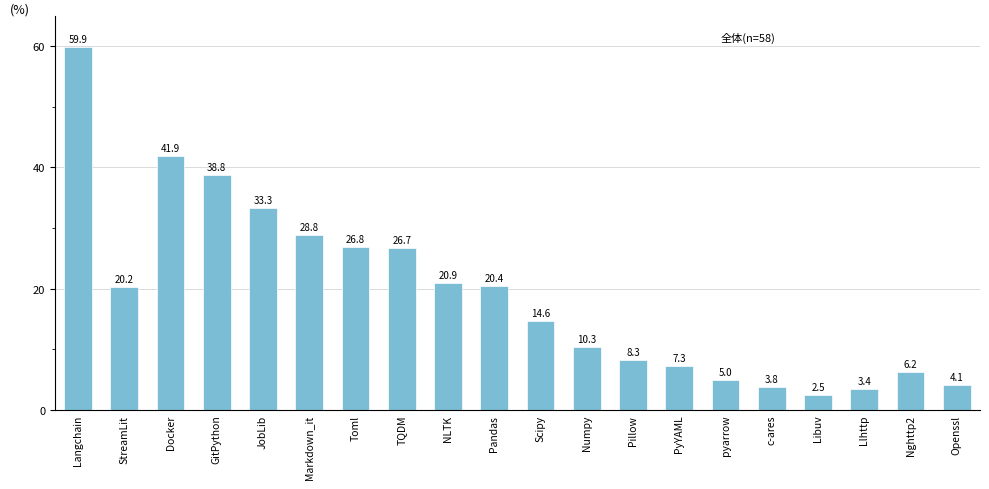

What is the label of the 2nd bar from the right?

Nghttp2